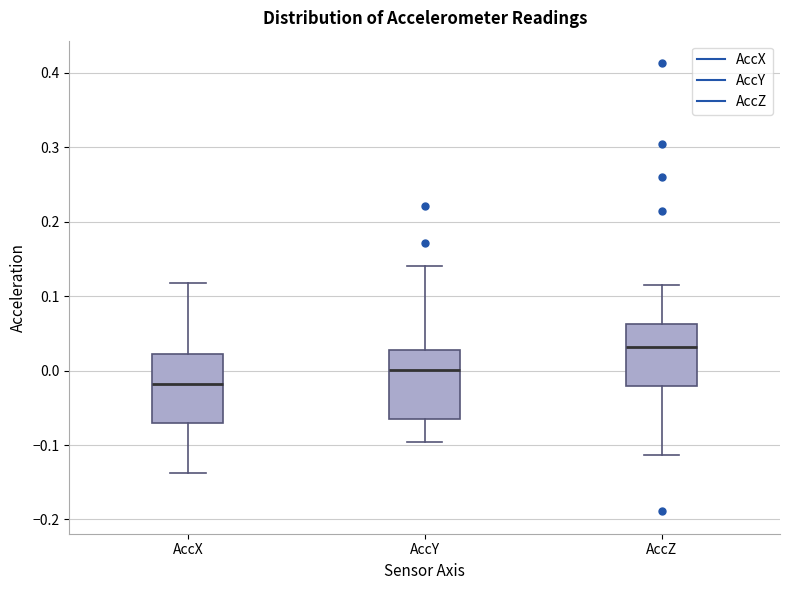

Where does the lower whisker of the box for AccY end on the y-axis? The values are not printed on the chart, so give them approximately, as read against the axis.

-0.10